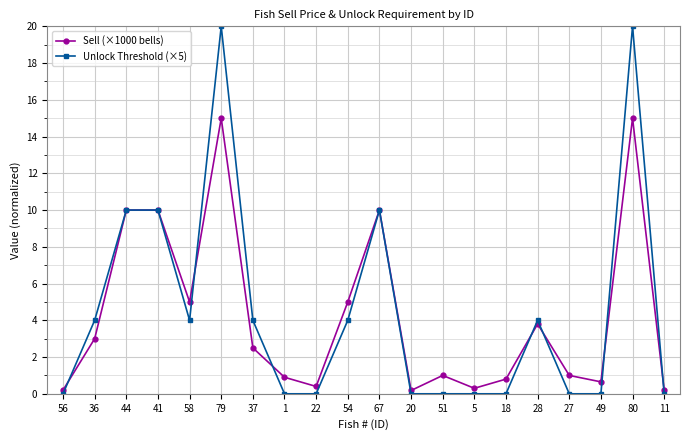

Which series has the largest total across all categories?

Unlock Threshold (×5)